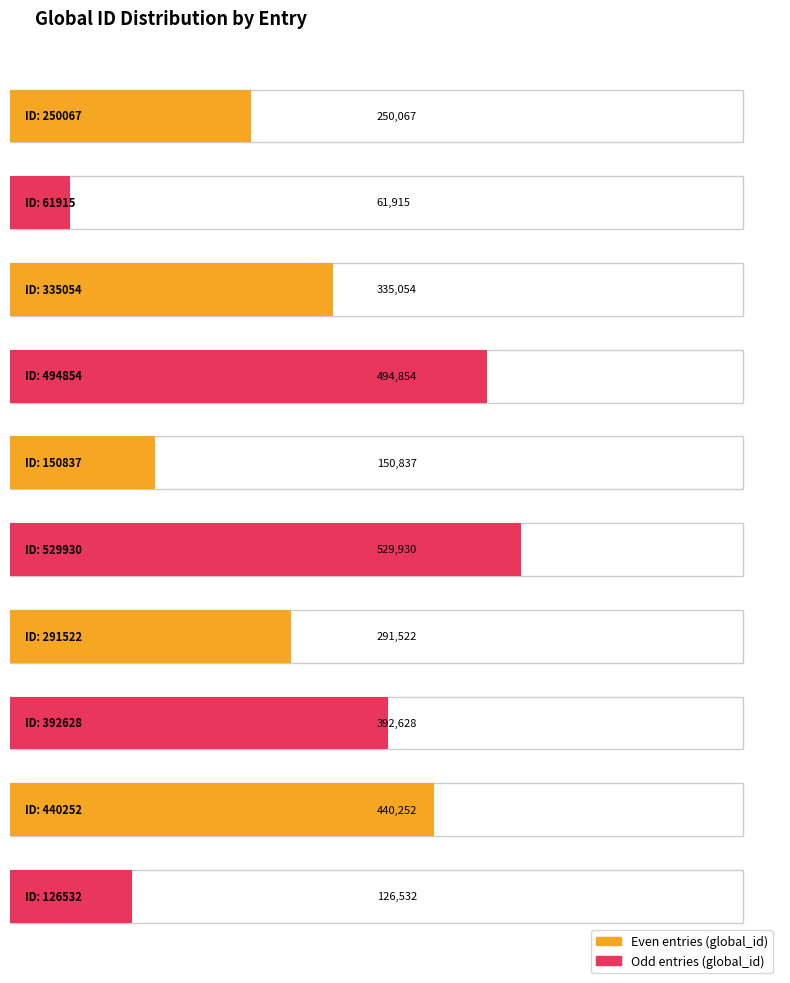

What is the difference between the values at 126532 and 150837?

24305